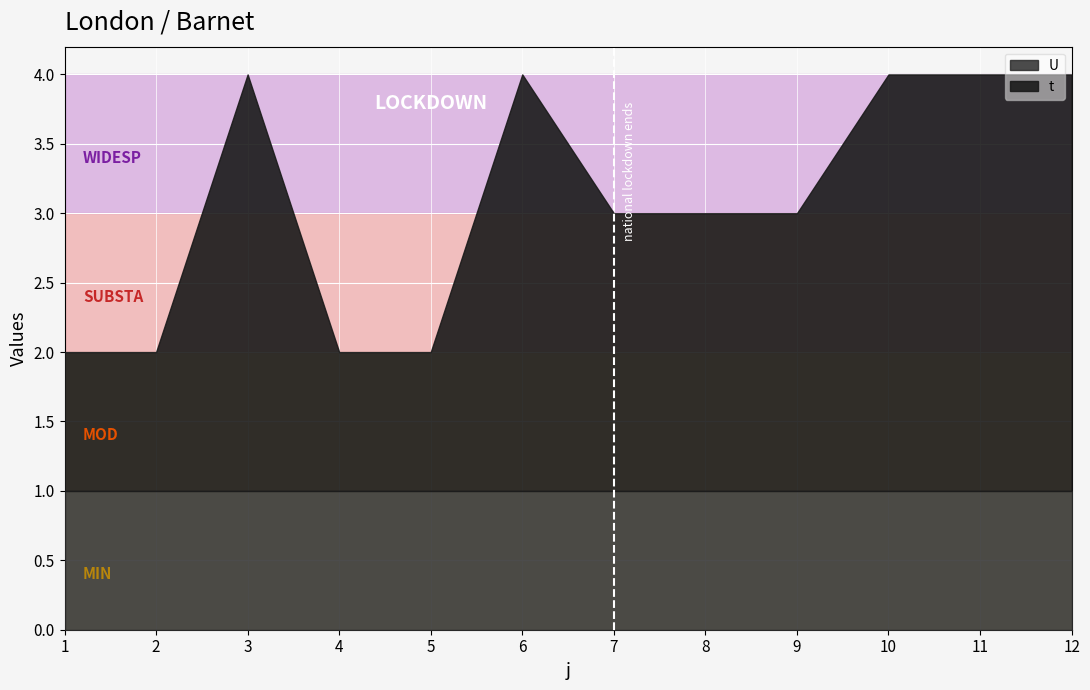

Which series has the largest total across all categories?

t